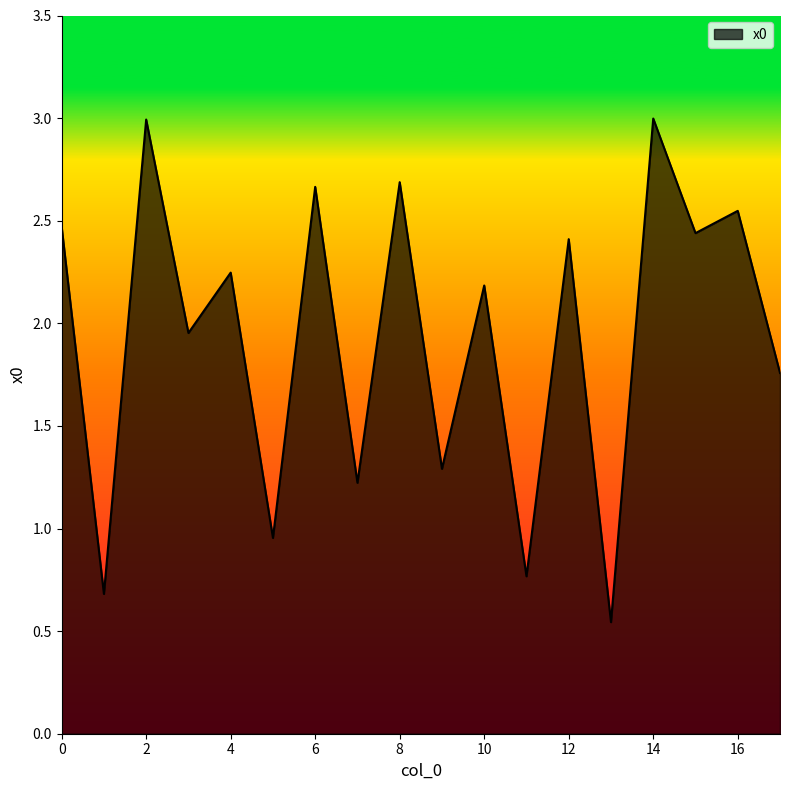

How many points are higher than both their immediate neighbors (excluding endpoints)?

8